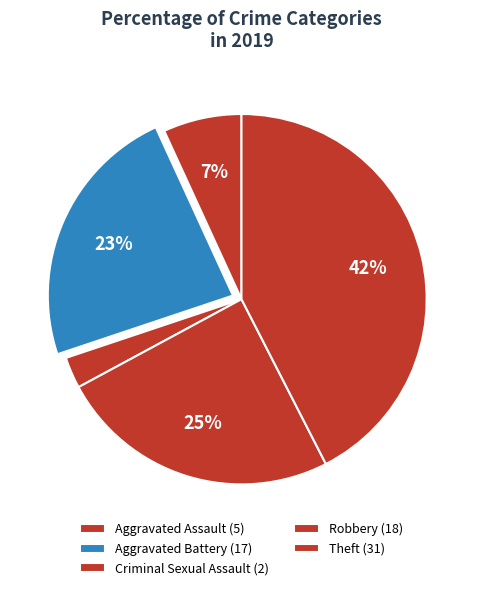

Does Criminal Sexual Assault account for over 50% of the chart?

No